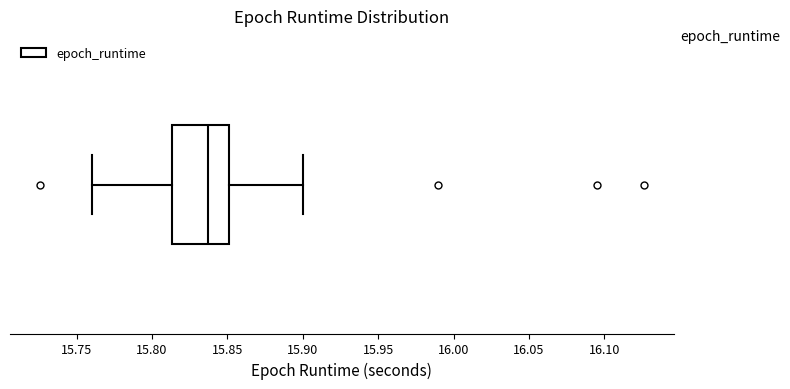

Transcribe this box plot: give where the median line is, the range the box spans, and where the two whiskers end, as read against the x-axis. The values are not printed on the chart, so give them approximately, as read against the axis.

median 15.835, box 15.815 to 15.850, whiskers 15.760 to 15.900